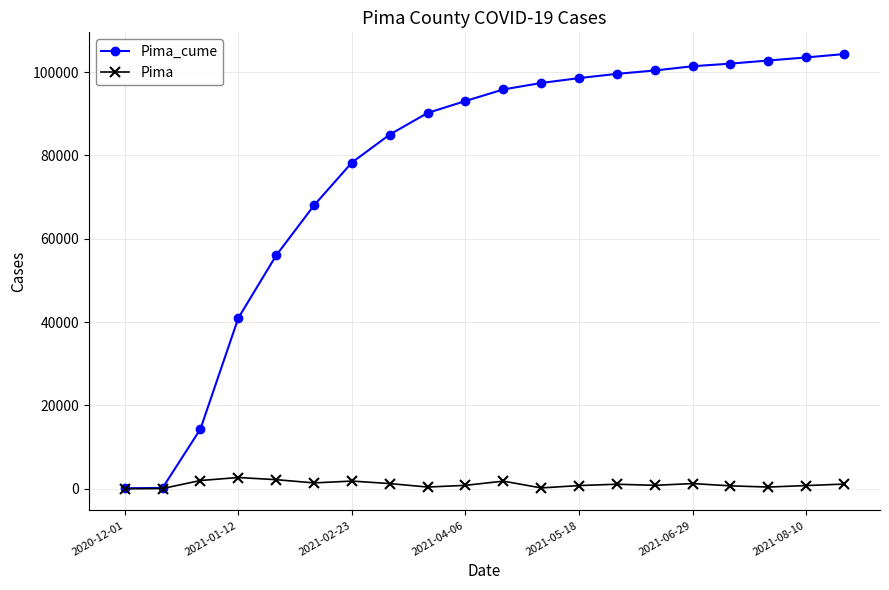

What is the maximum value for Pima_cume?

104325